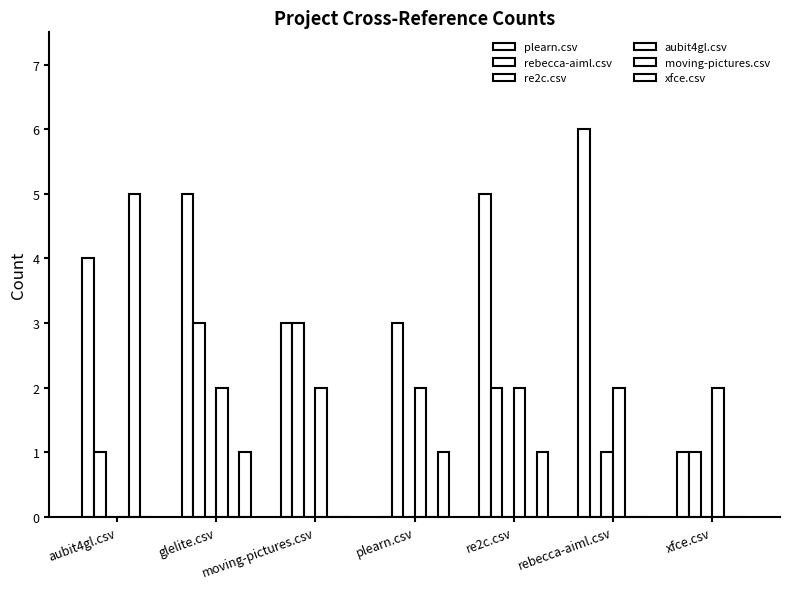

How many groups of bars are there?

7